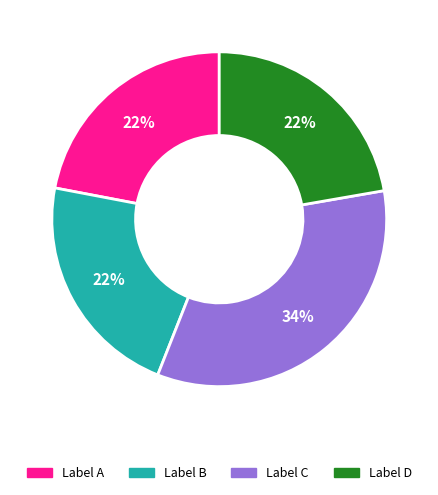

Count the number of slices in the pie.

4